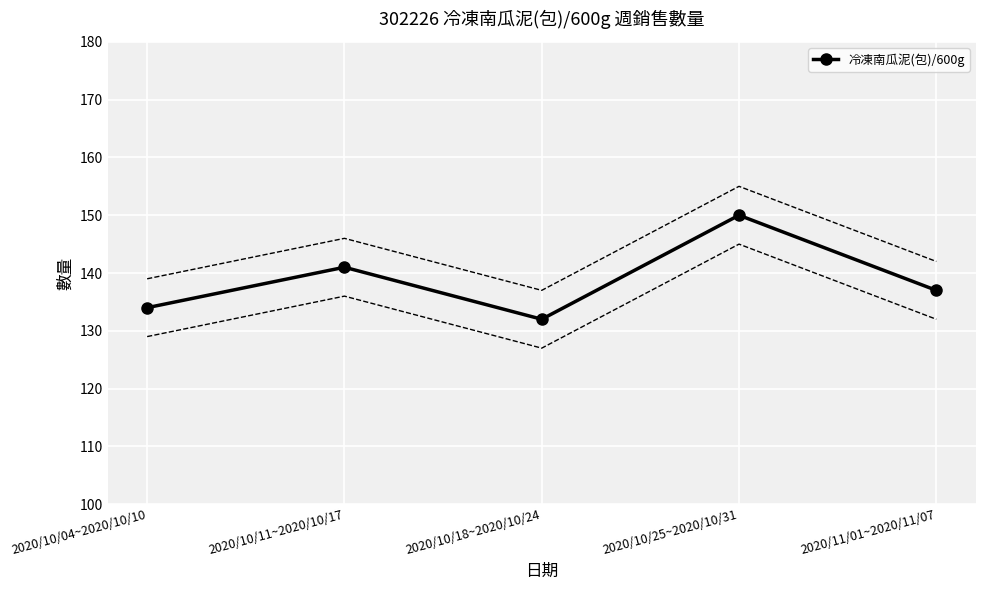

Rank the categories by value from lowest to highest.

2020/10/18~2020/10/24, 2020/10/04~2020/10/10, 2020/11/01~2020/11/07, 2020/10/11~2020/10/17, 2020/10/25~2020/10/31